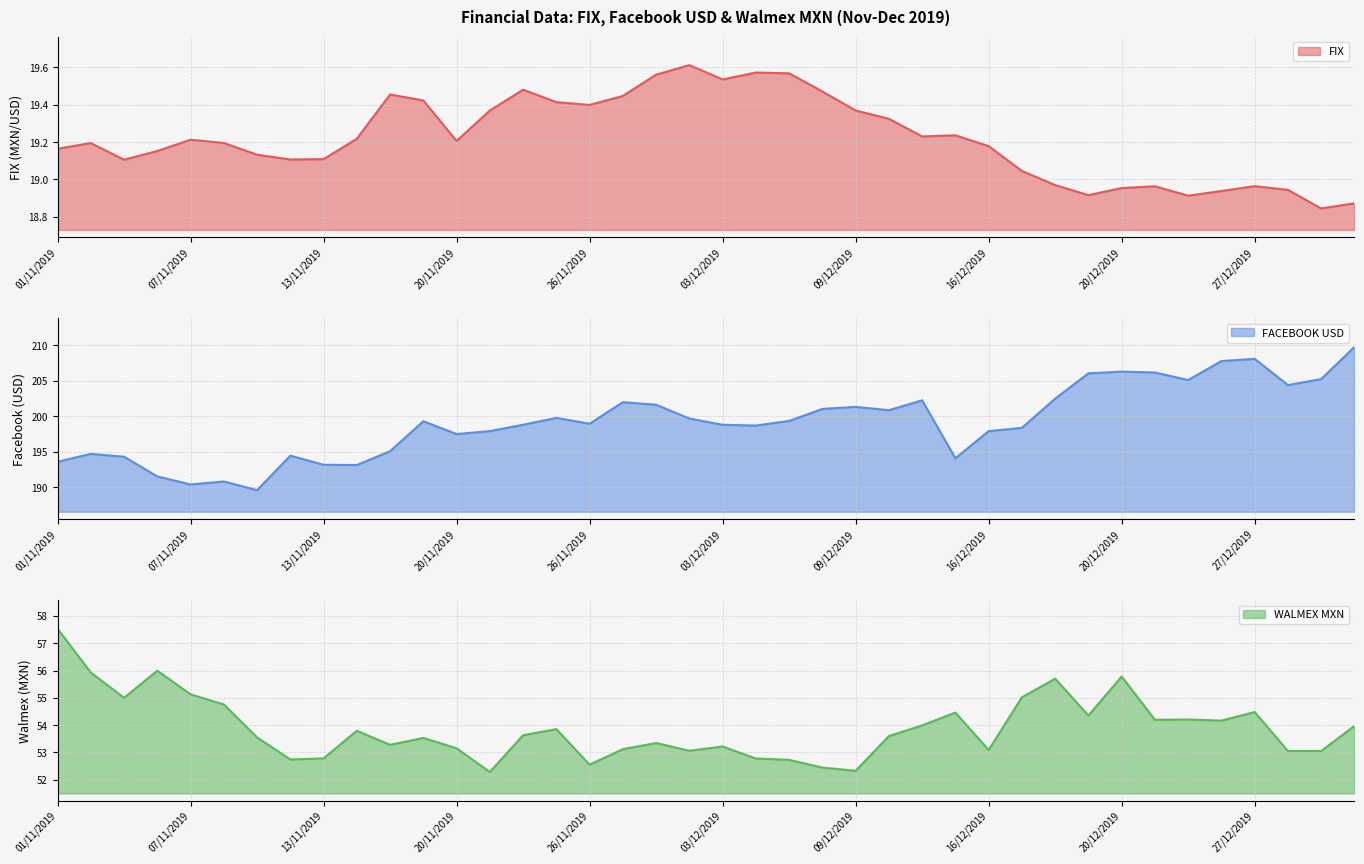

True or false: FIX and FACEBOOK USD intersect in this chart.

False